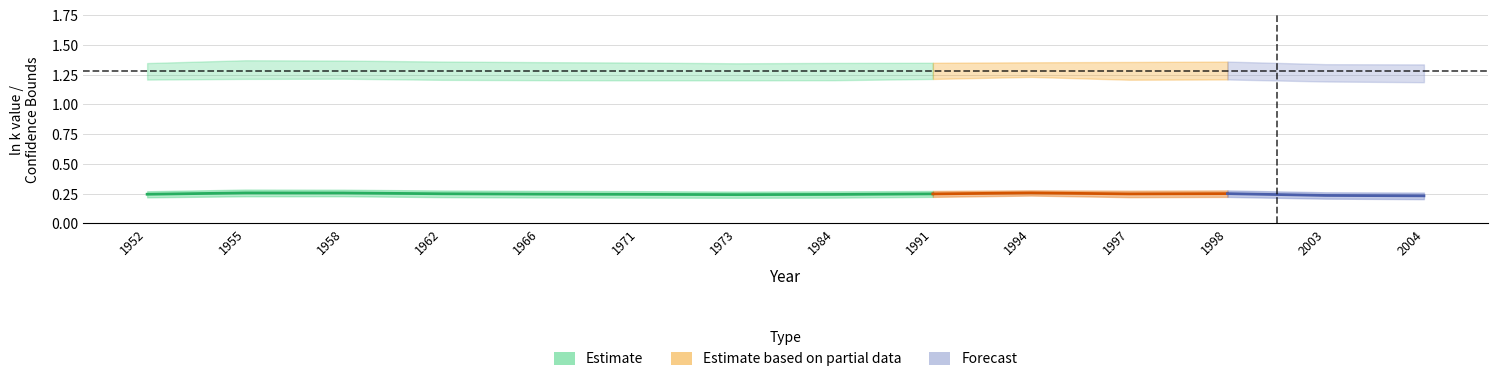

What is the maximum value for 67% Lower Limit?

0.2